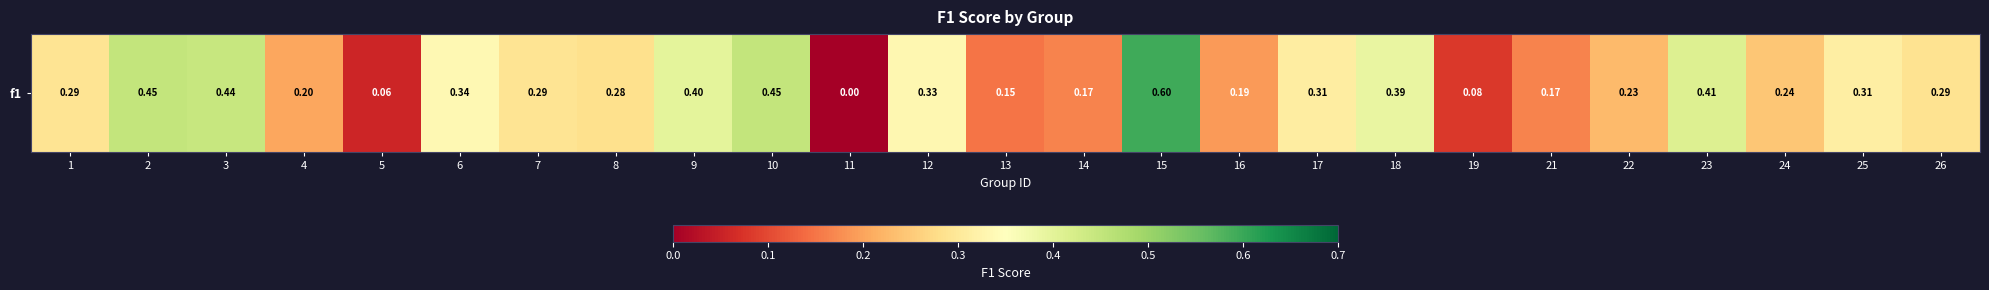

How many categories are shown in the chart?

25